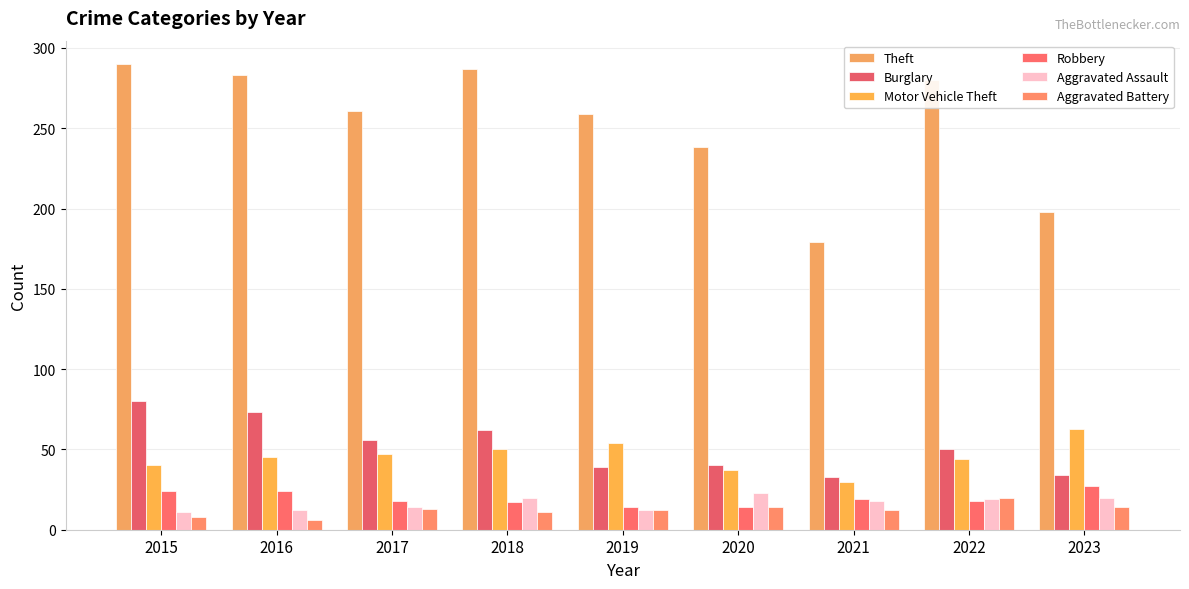

Between 2018 and 2016, which is larger?

2018